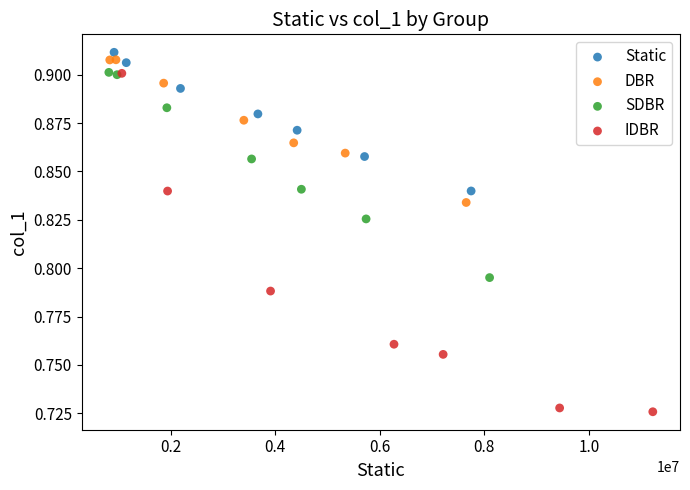

Which series reaches the minimum Y coordinate?

IDBR